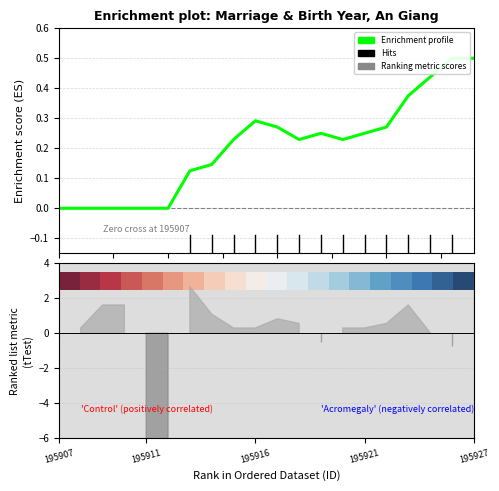

What is the label of the 19th point from the right?

195911